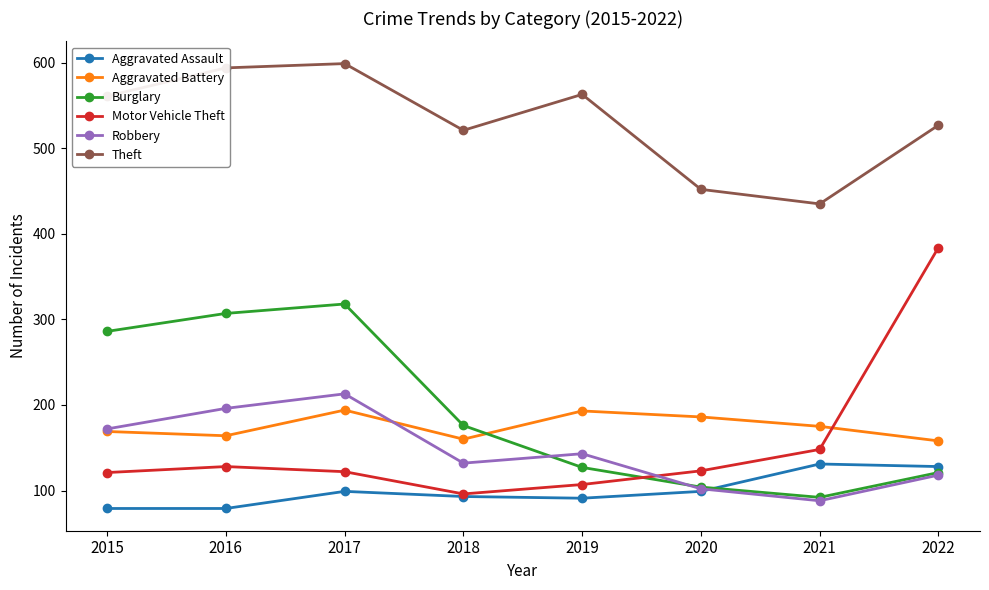

Does the chart display data point markers on the line(s)?

Yes